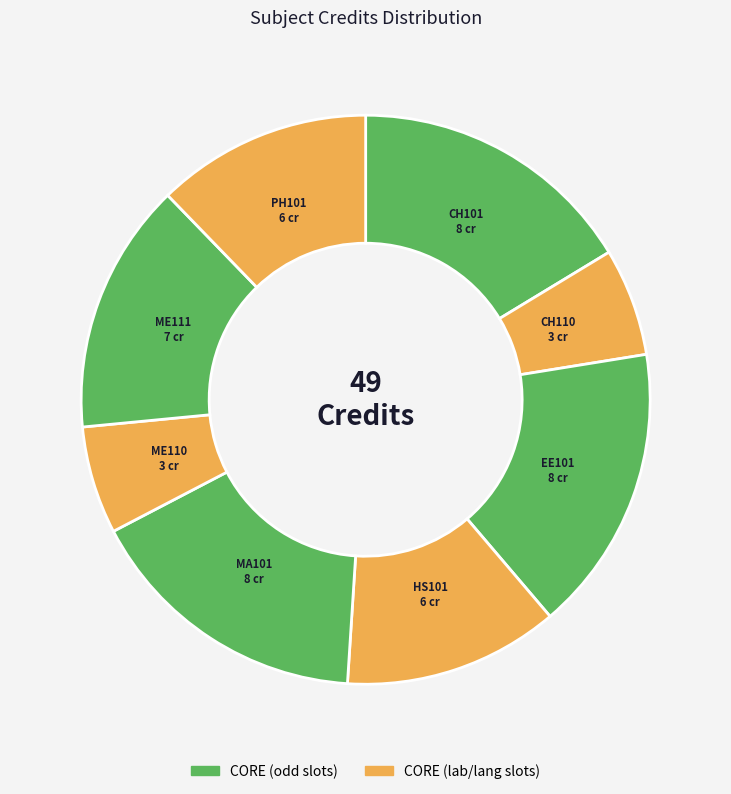

Rank the categories by value from lowest to highest.

CH110, ME110, HS101, PH101, ME111, CH101, EE101, MA101